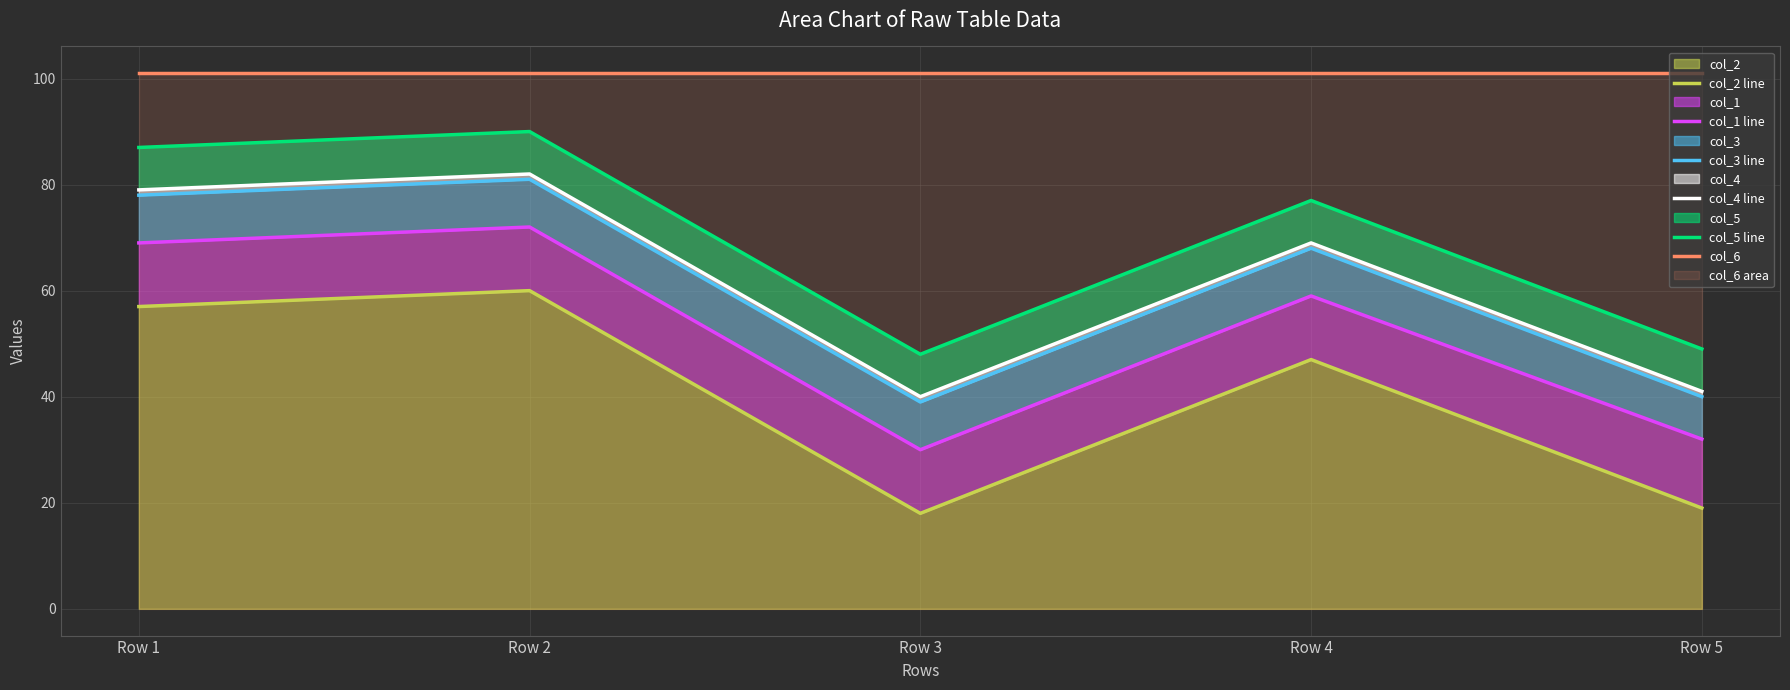

Reading left to right, what are all the values shown in this chart?

col_2 line: Row 1=57	Row 2=60	Row 3=18	Row 4=47	Row 5=19
col_1 line: Row 1=69	Row 2=72	Row 3=30	Row 4=59	Row 5=32
col_3 line: Row 1=78	Row 2=81	Row 3=39	Row 4=68	Row 5=40
col_4 line: Row 1=79	Row 2=82	Row 3=40	Row 4=69	Row 5=41
col_5 line: Row 1=87	Row 2=90	Row 3=48	Row 4=77	Row 5=49
col_6: Row 1=101	Row 2=101	Row 3=101	Row 4=101	Row 5=101